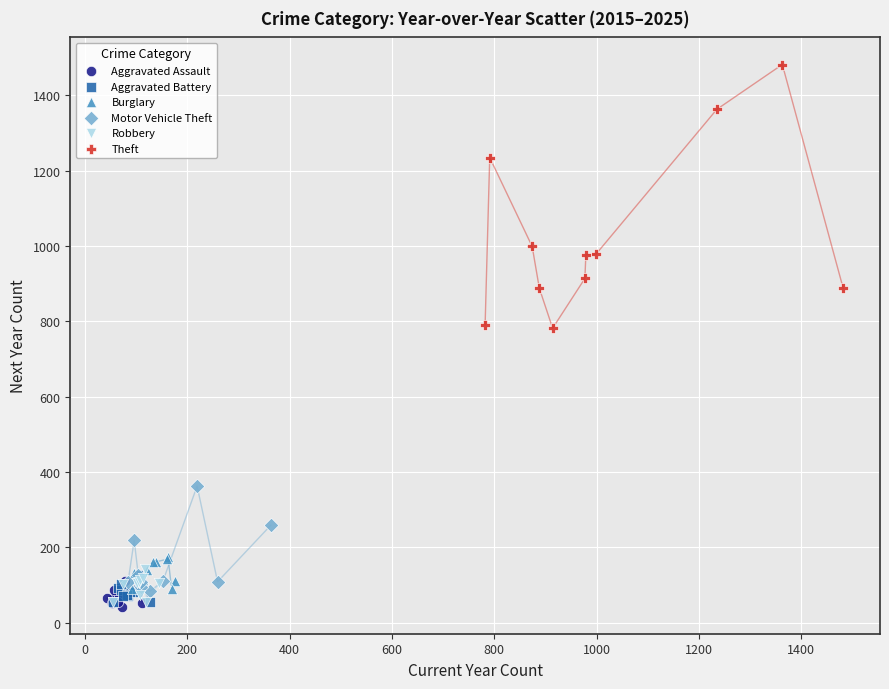

Which series has the widest spread of Y values?

Theft